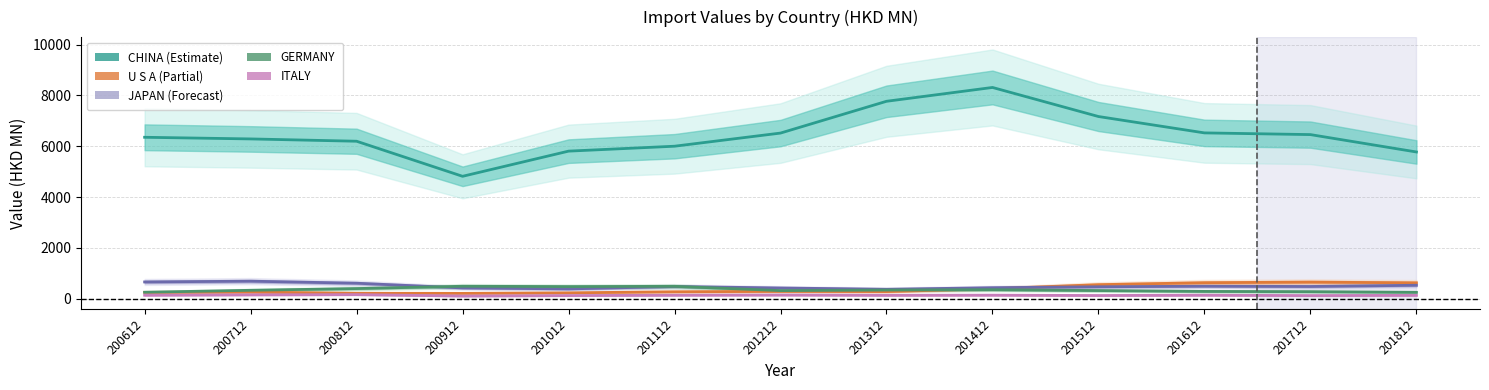

Which category has the highest value across all series?

201412